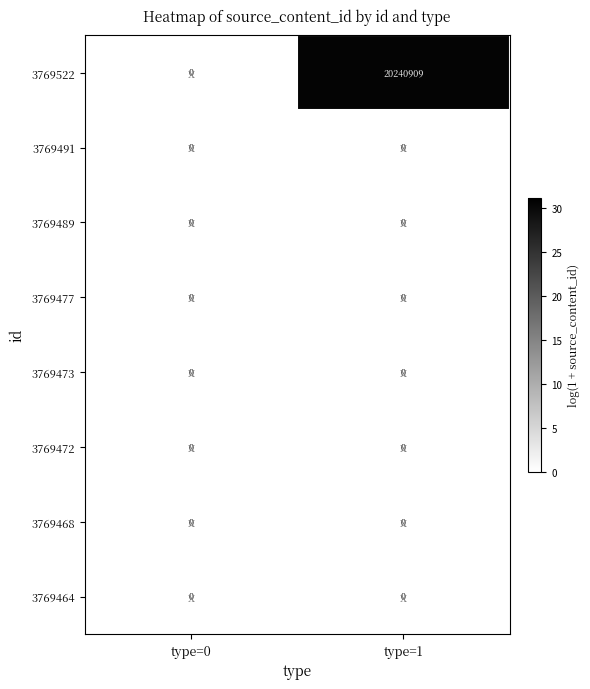

True or false: 3769489 has a value of 0 at type=1.

True